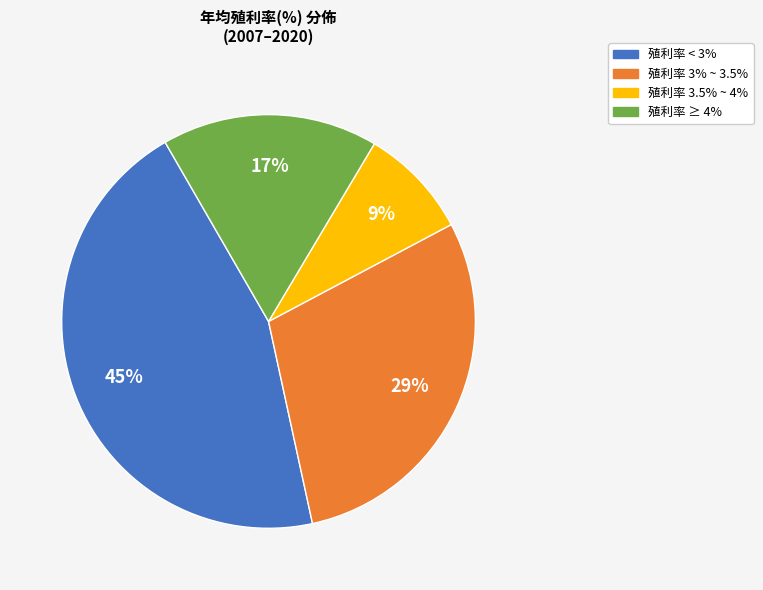

To the nearest percent, what is the average slice percentage?

25%